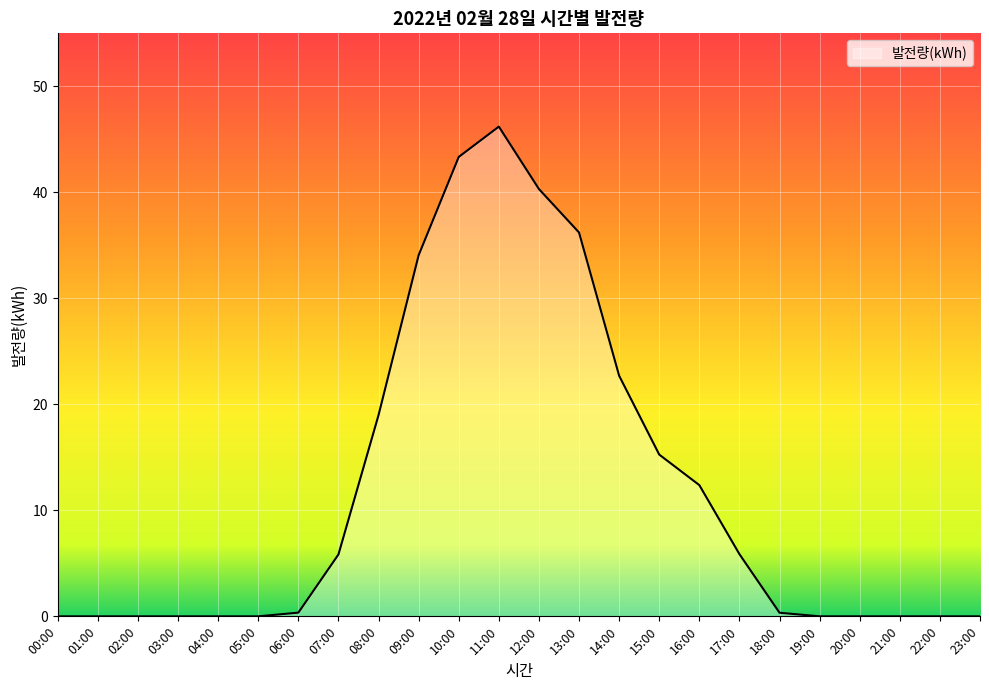

Between 23:00 and 11:00, which is larger?

11:00